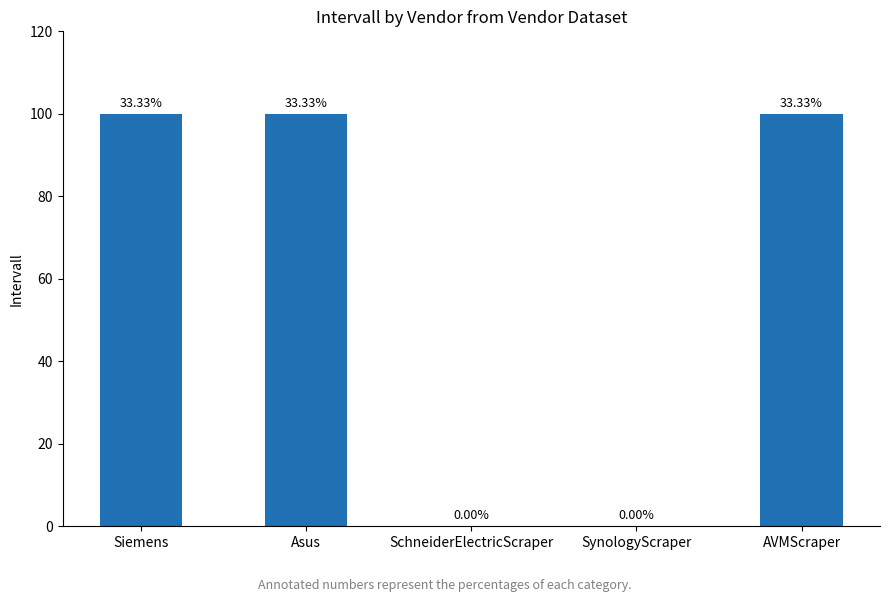

What is the label of the 1st bar from the right?

AVMScraper